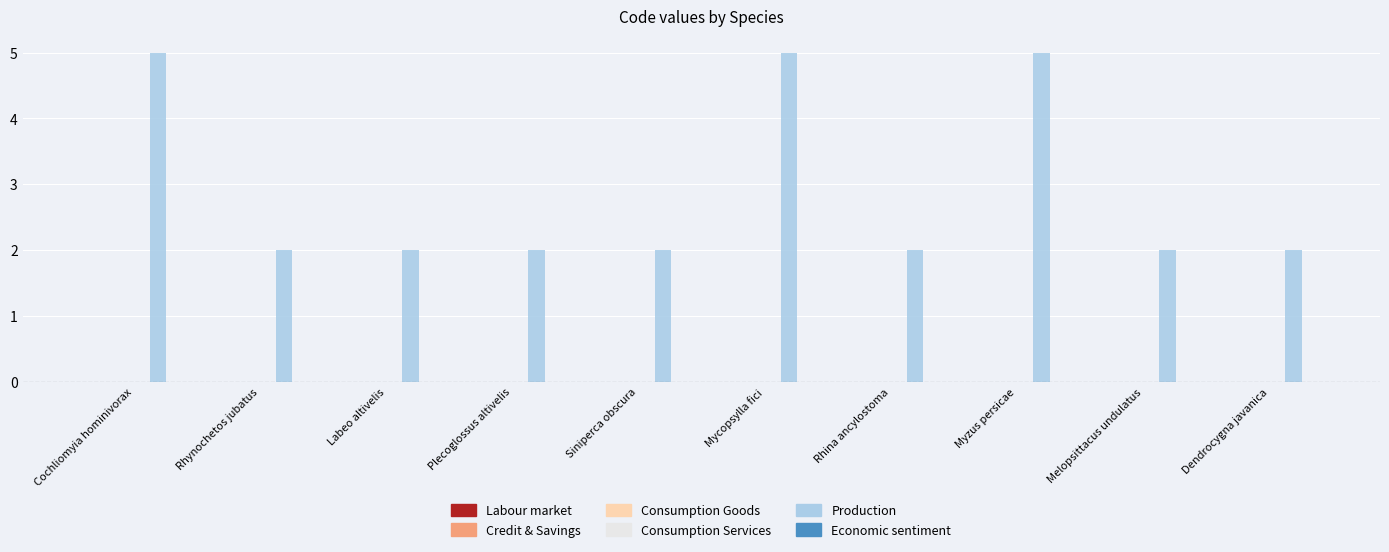

Is it true that the value at Rhynochetos jubatus is 3?

False